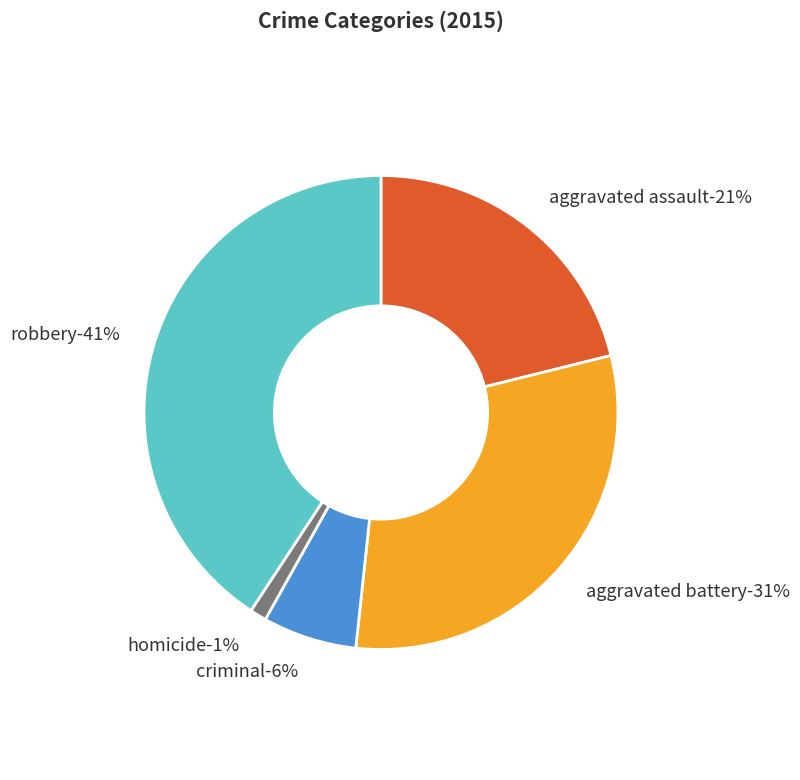

Is there any slice that represents more than half of the pie?

No